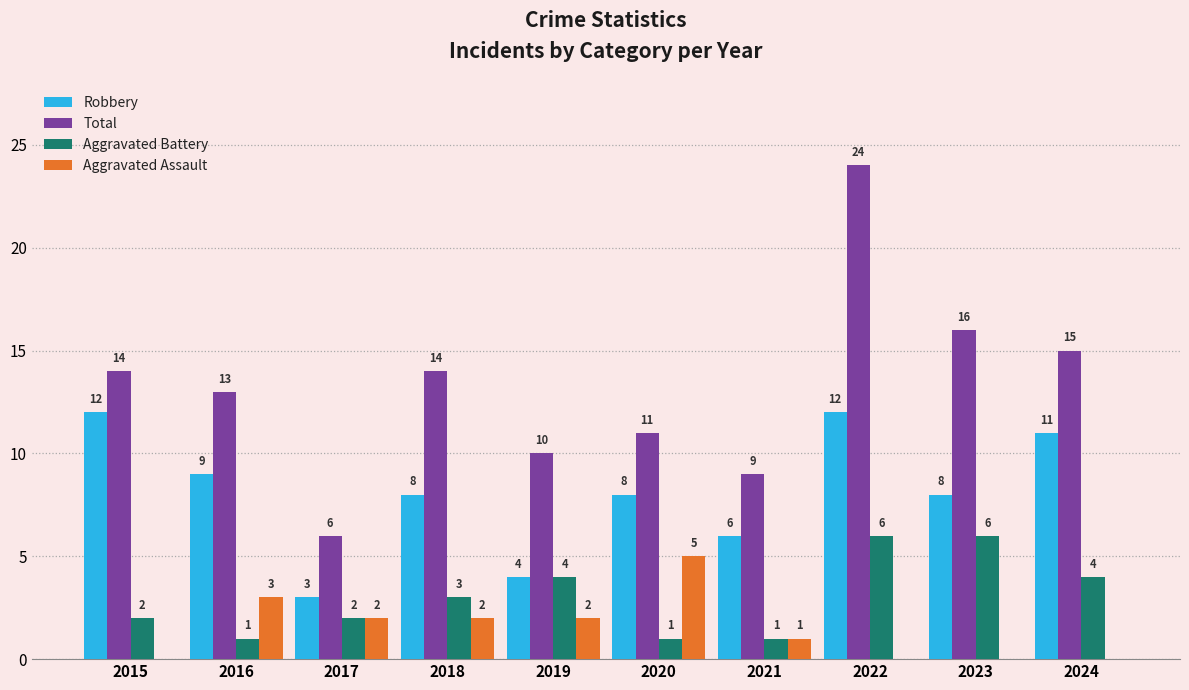

True or false: Total has a value of 14 at 2018.

True